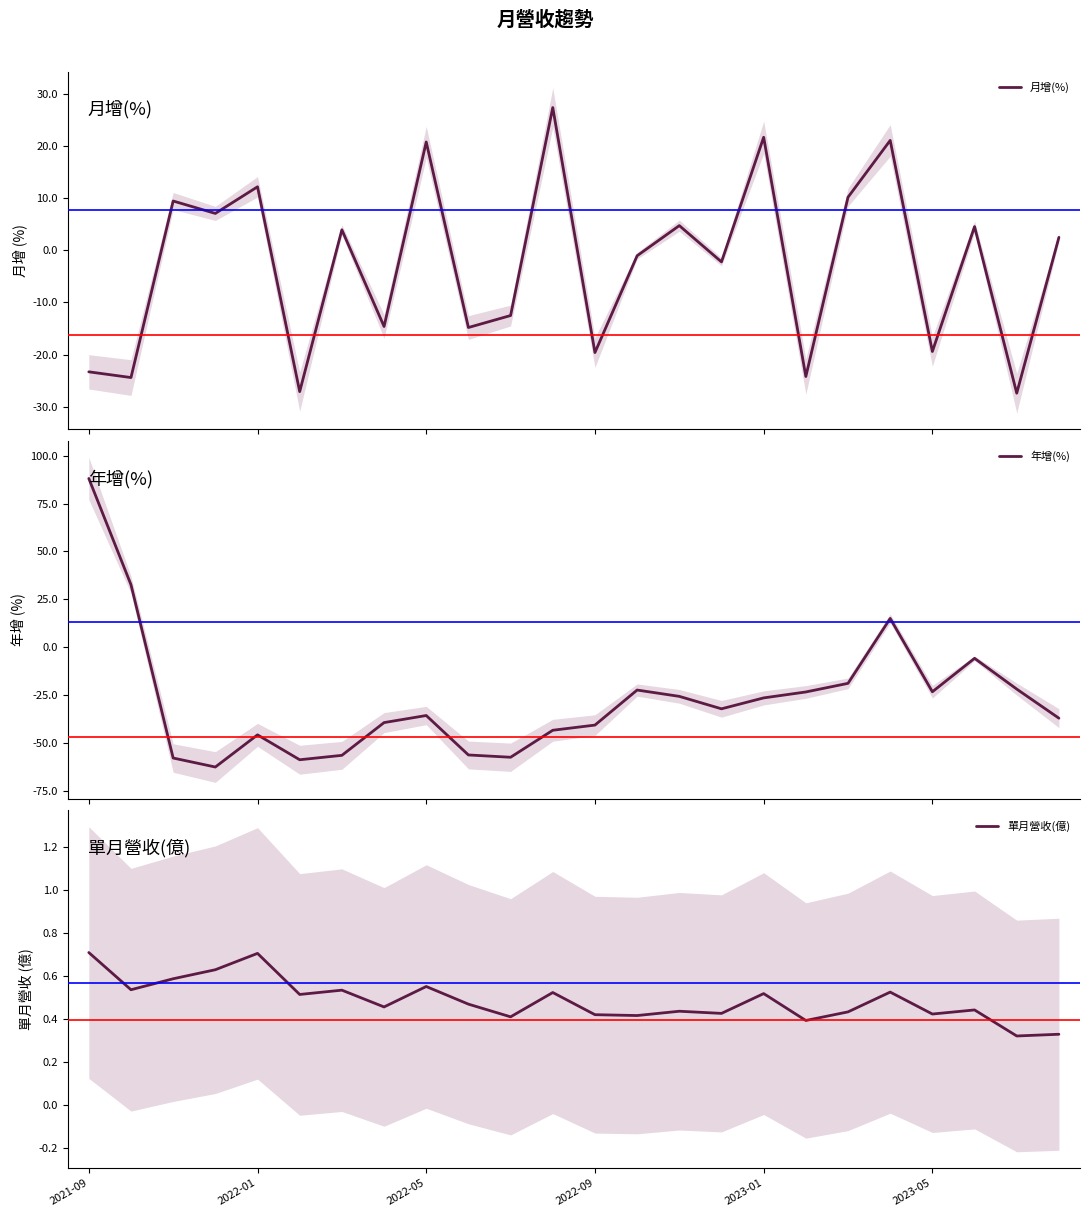

After their last crossing, which series has the higher values: 年增(%) or 單月營收(億)?

單月營收(億)